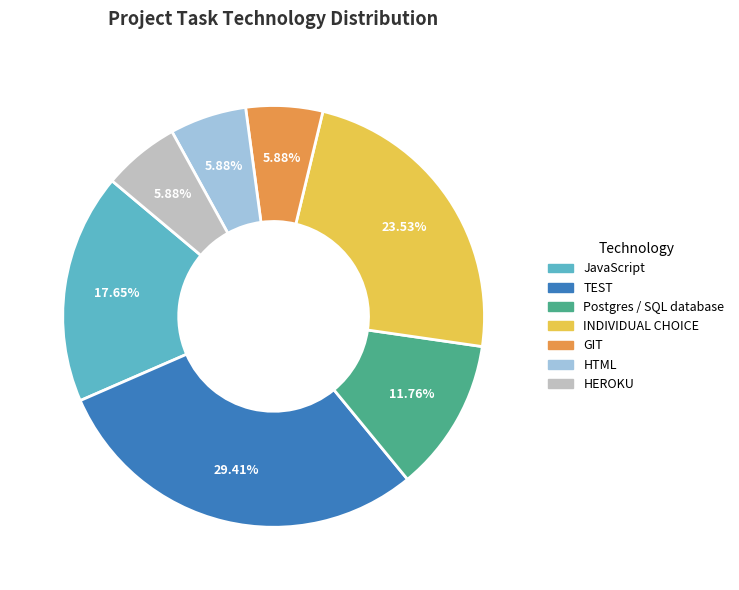

What is the total percentage of HEROKU and Postgres / SQL database?

17.6%